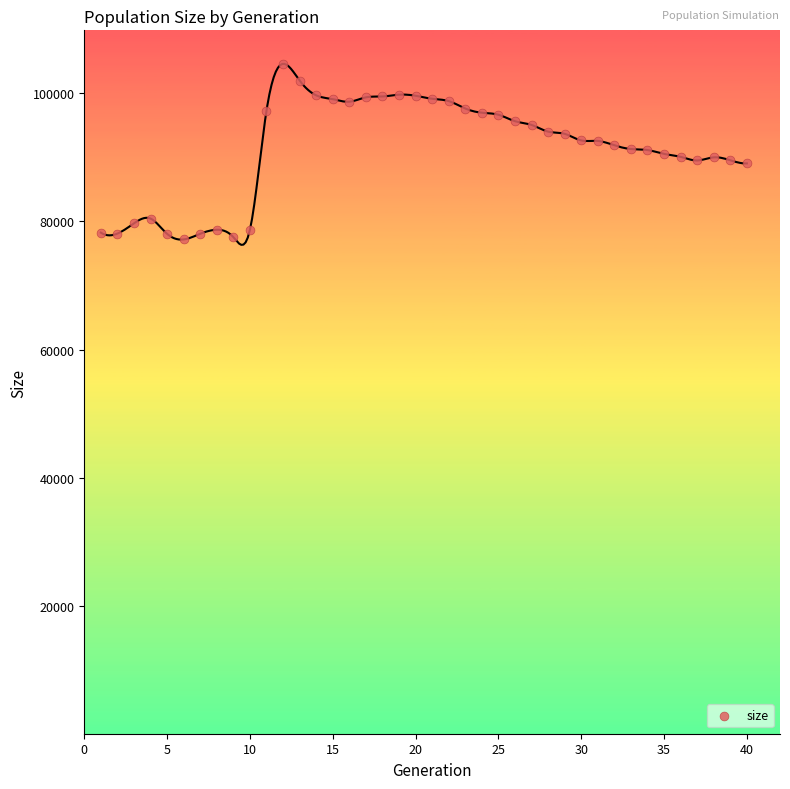

What is the range of X values (max minus min)?

39